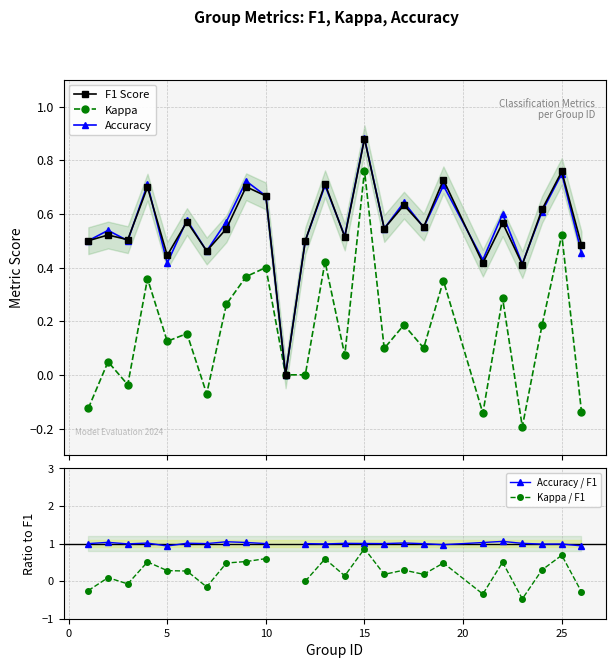

True or false: Kappa has more than 0 interior local peaks.

True